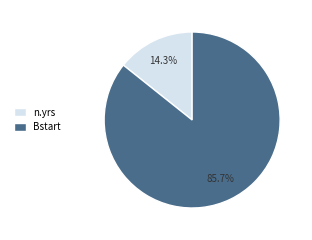

Which slice is the smallest?

n.yrs